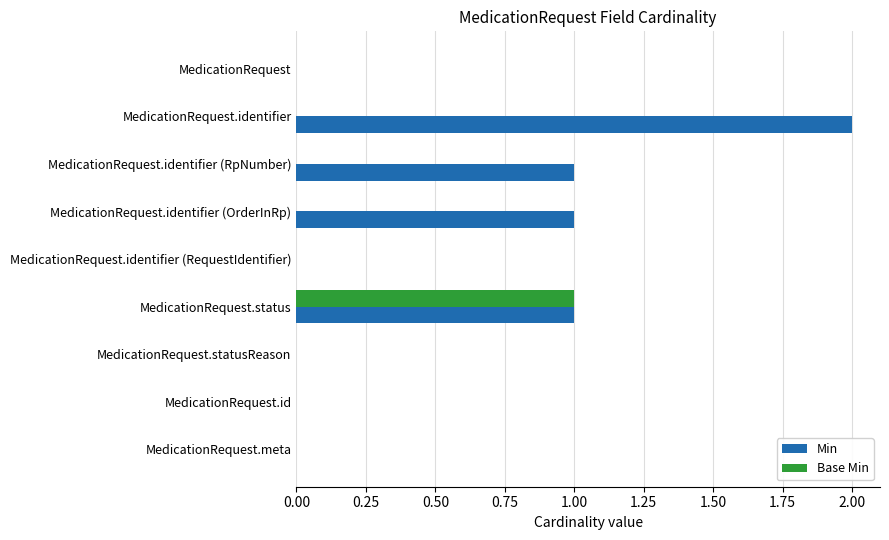

True or false: Base Min has a value of 1 at MedicationRequest.status.

True